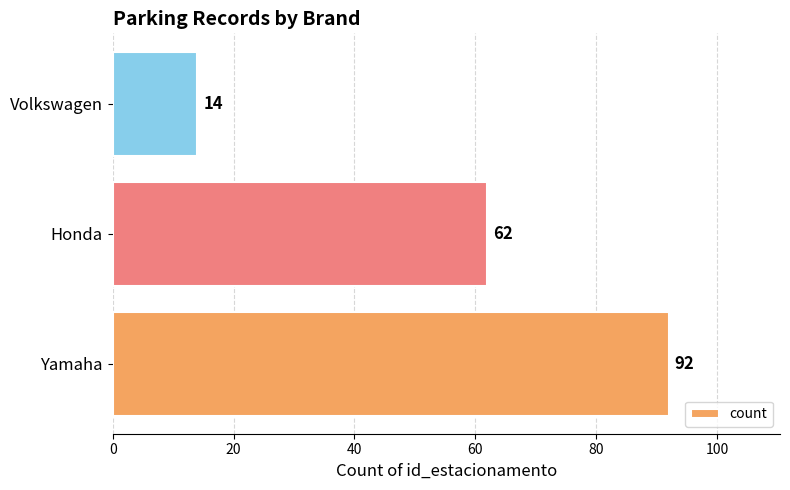

What is the difference between the values at Honda and Volkswagen?

48